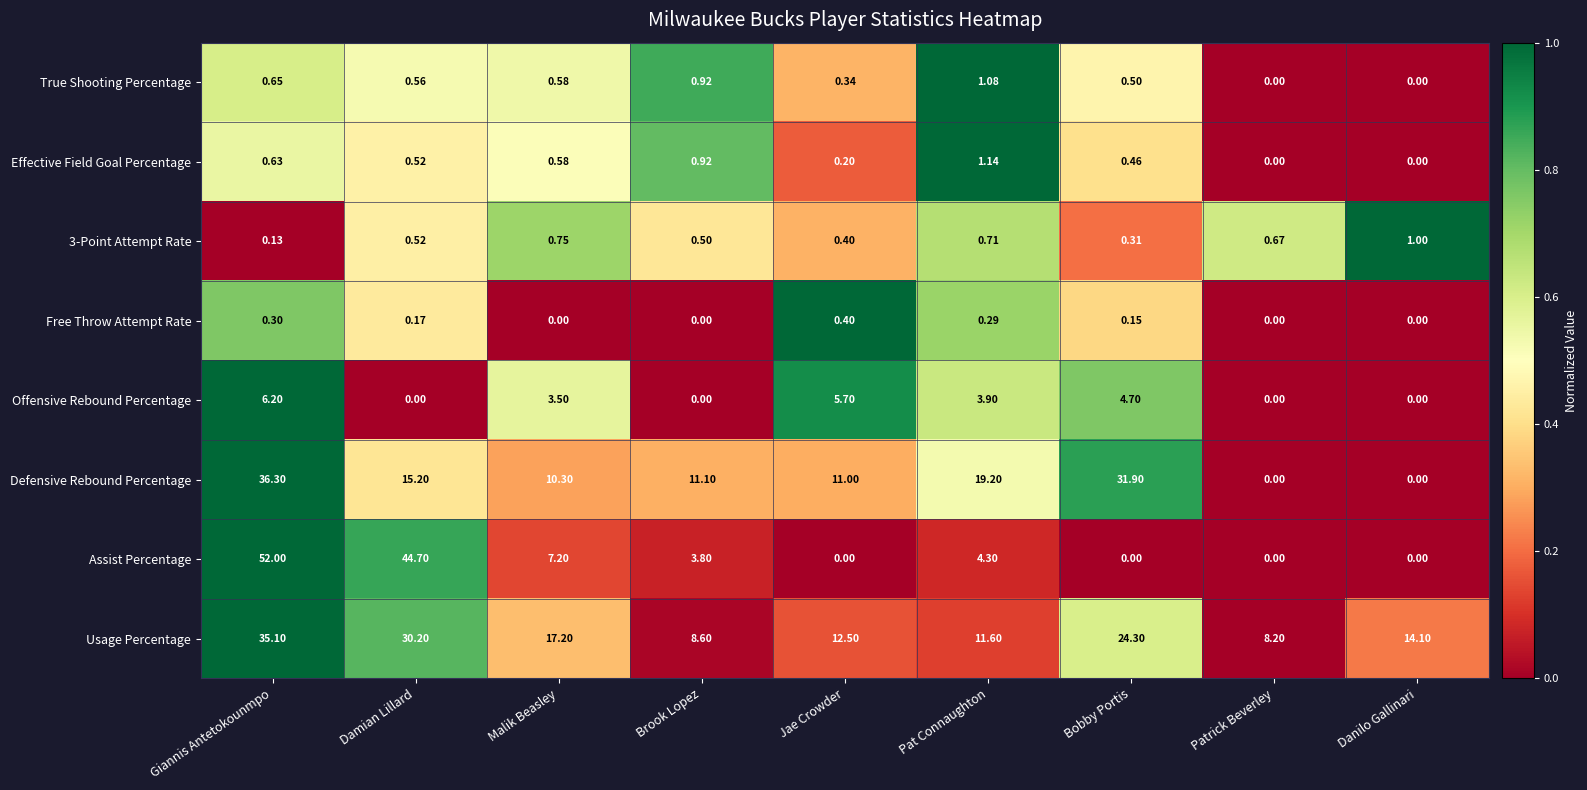

Rank the categories by 3-Point Attempt Rate value from highest to lowest.

Danilo Gallinari, Malik Beasley, Pat Connaughton, Patrick Beverley, Damian Lillard, Brook Lopez, Jae Crowder, Bobby Portis, Giannis Antetokounmpo